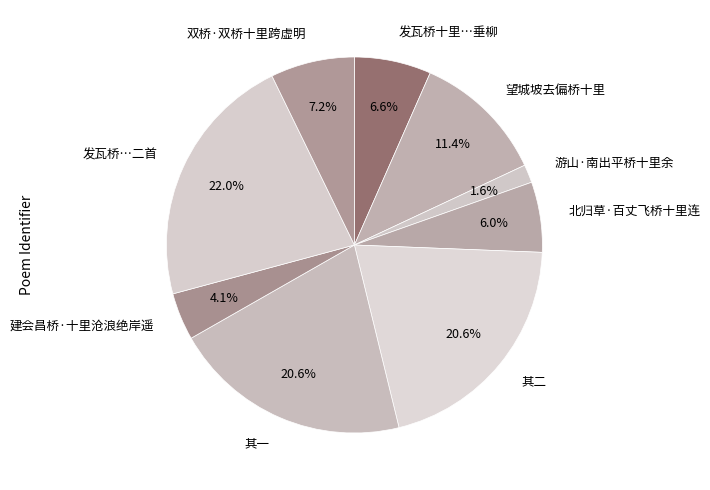

Between 望城坡去偏桥十里 and 发瓦桥十里…垂柳, which is larger?

望城坡去偏桥十里